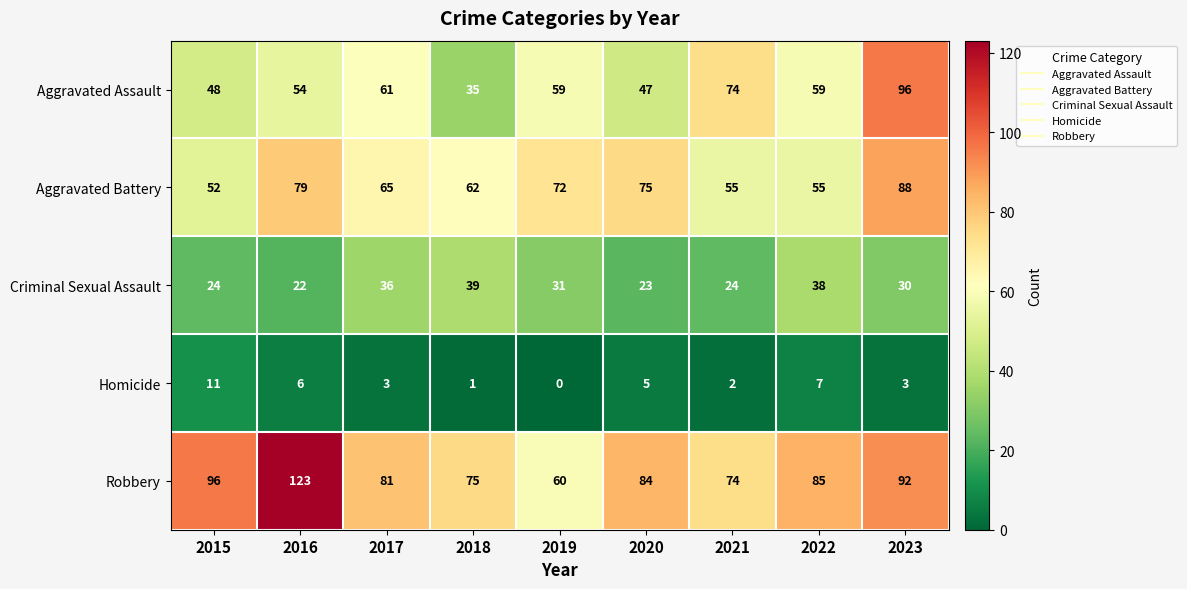

What is the sum of the Aggravated Assault values at 2021 and 2023?

170